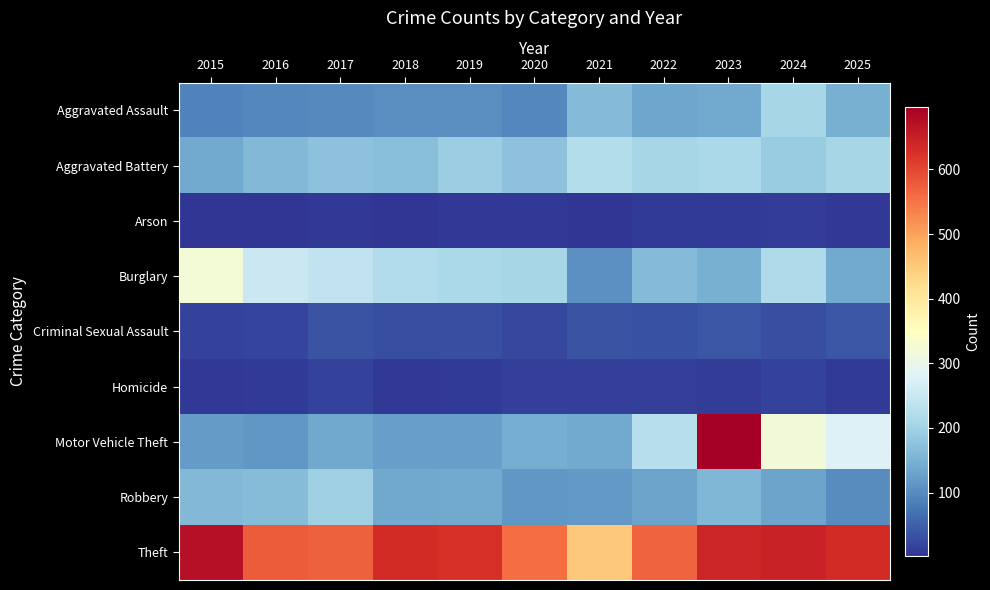

Which has a higher value, 2023 or 2025?

2025